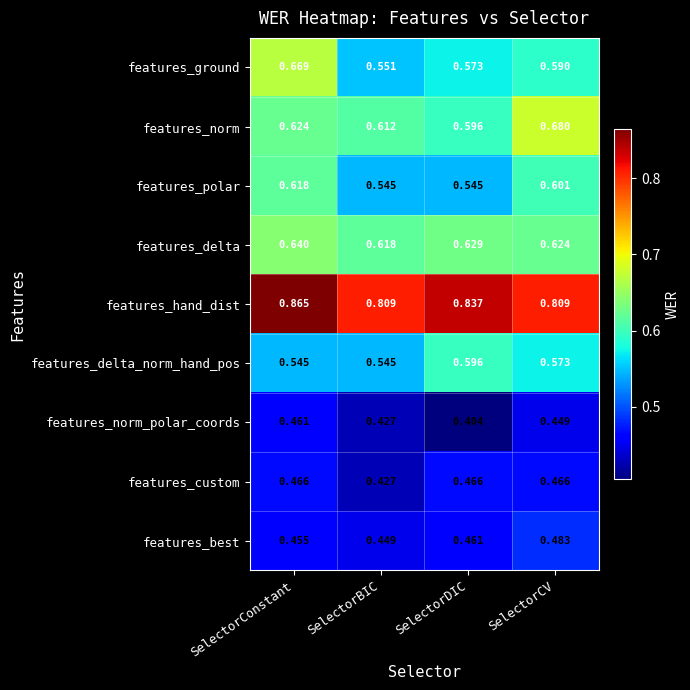

At which category is the sum across all series the highest?

SelectorConstant